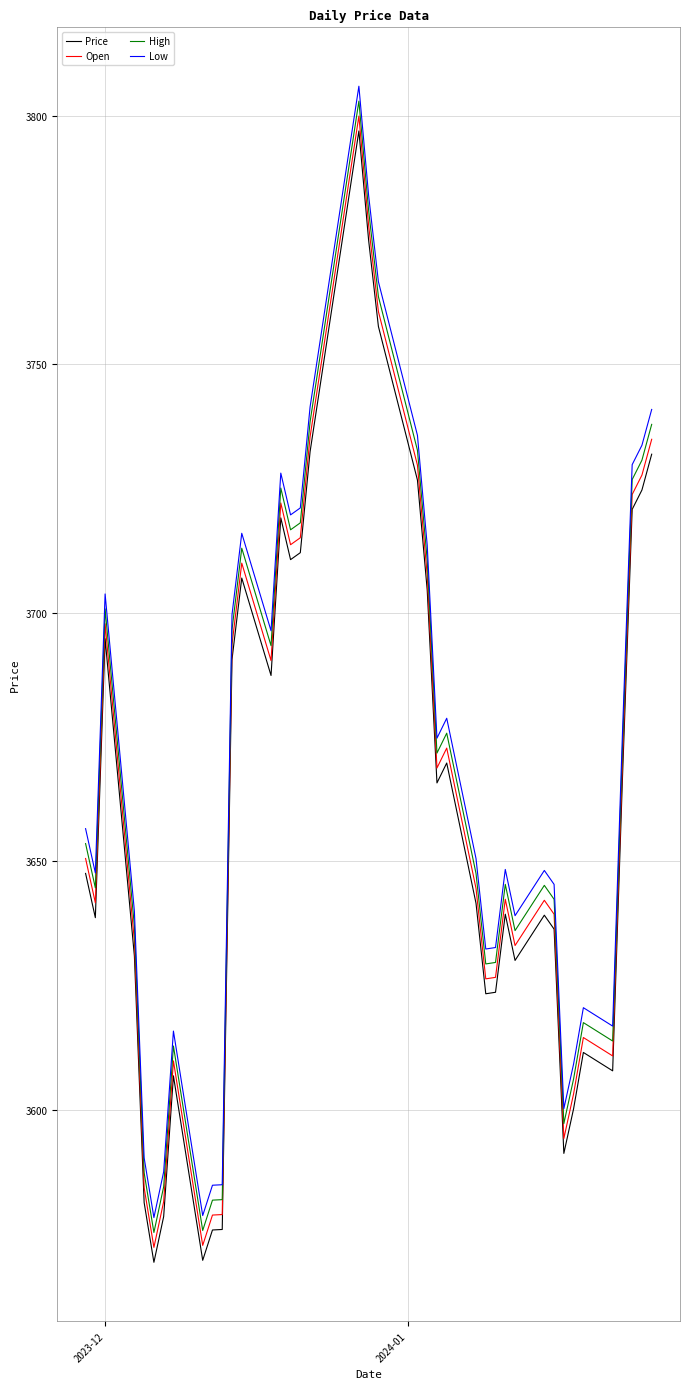

True or false: Price and Low intersect in this chart.

False